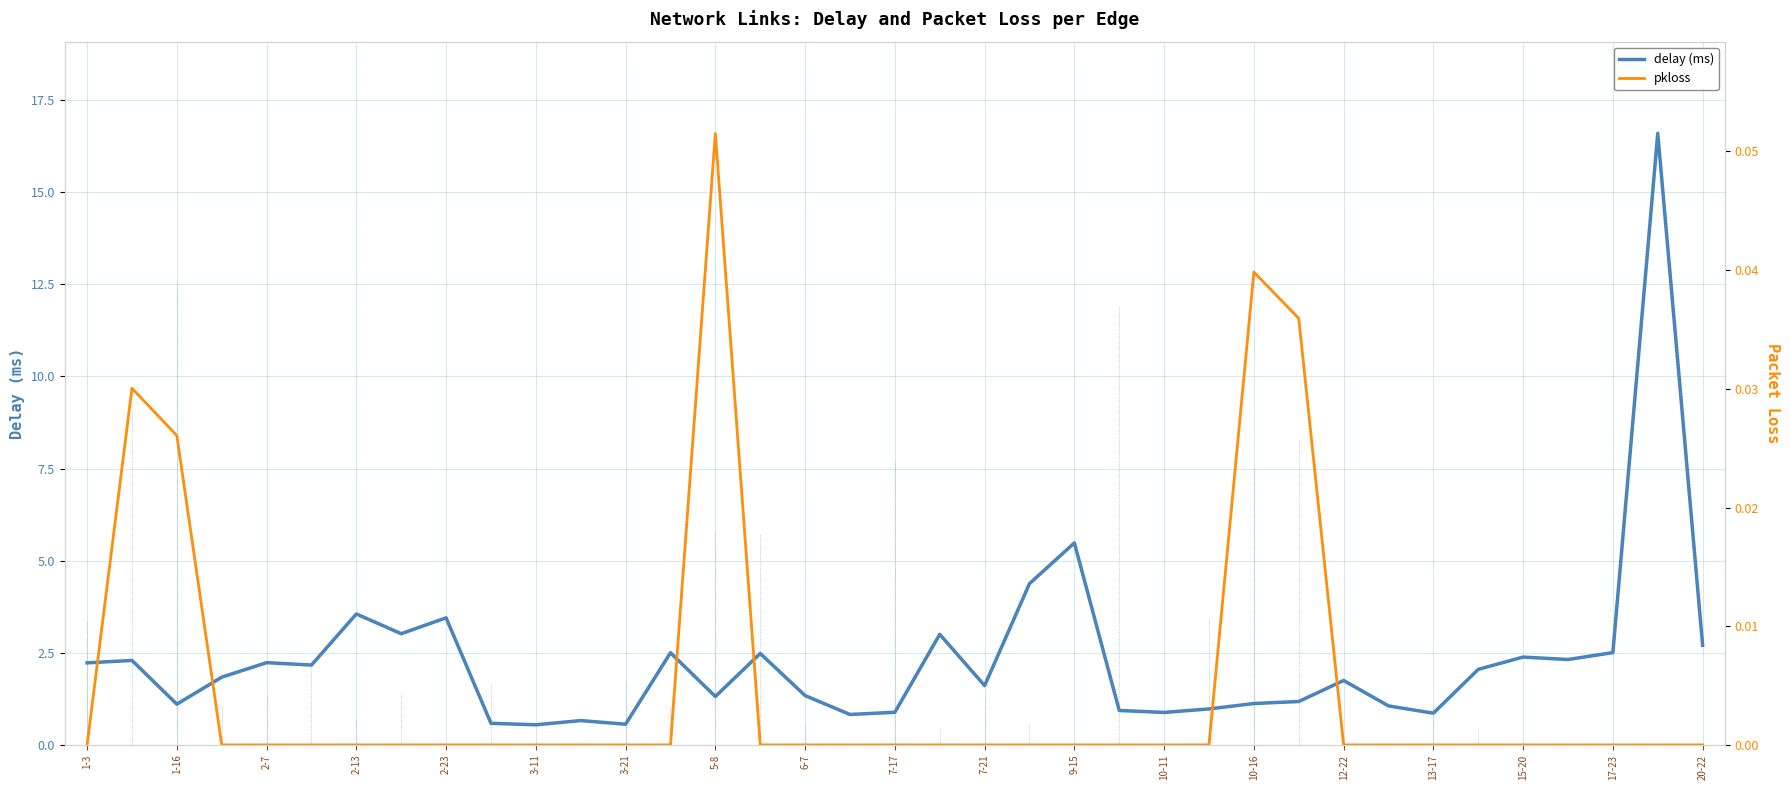

The delay (ms) series shows 3.4 at 2-23. True or false?

True